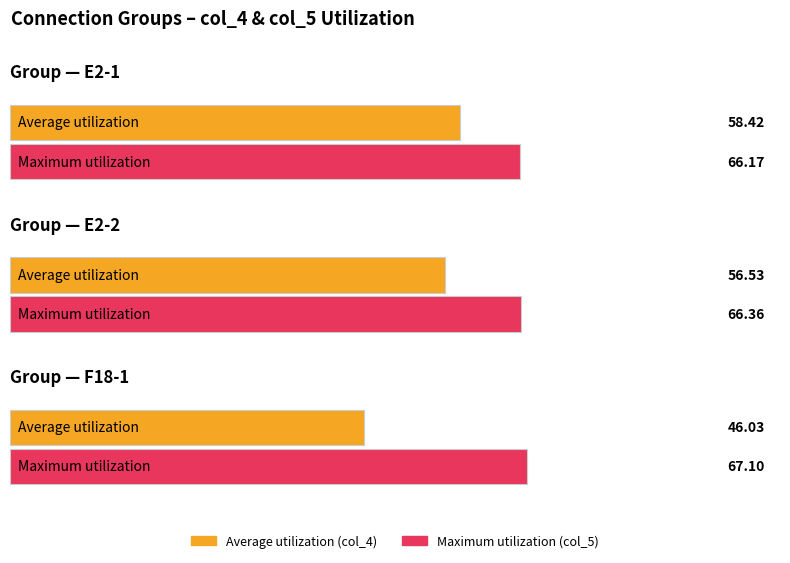

Which series has the largest total across all categories?

col_5